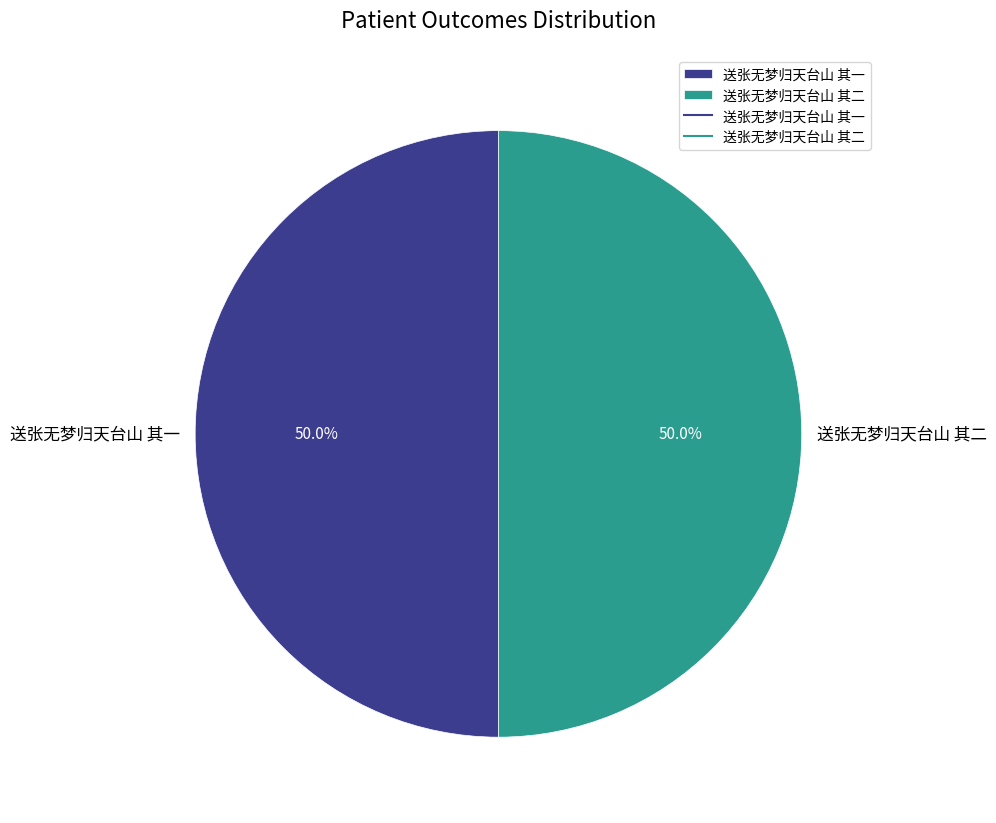

Is it true that 送张无梦归天台山 其二 is 41% of the pie?

False